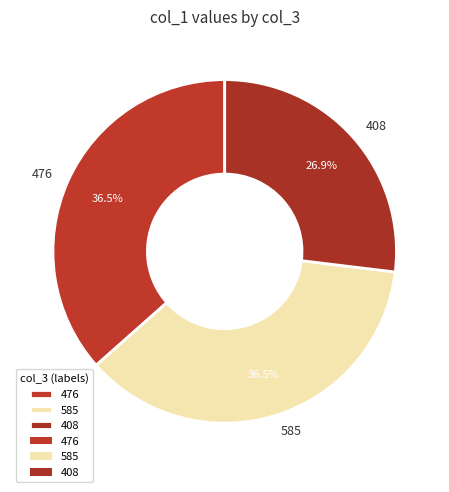

Which category has the smallest portion of the pie?

408